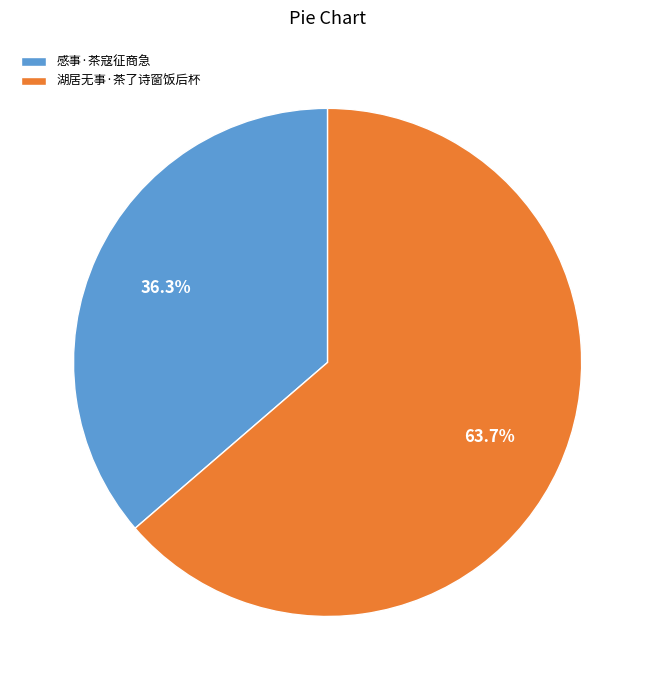

To the nearest percent, what is the difference between the largest and smallest slice percentages?

27%